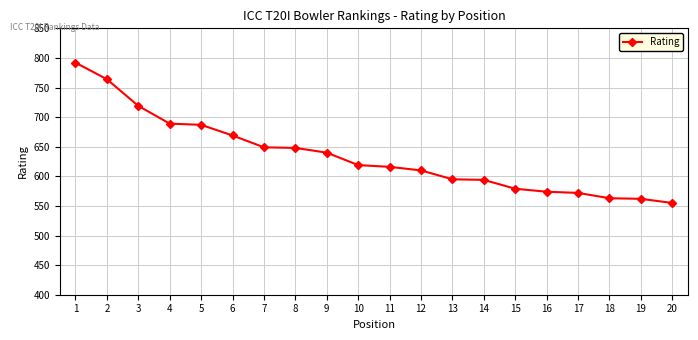

What is the smallest value displayed?

555